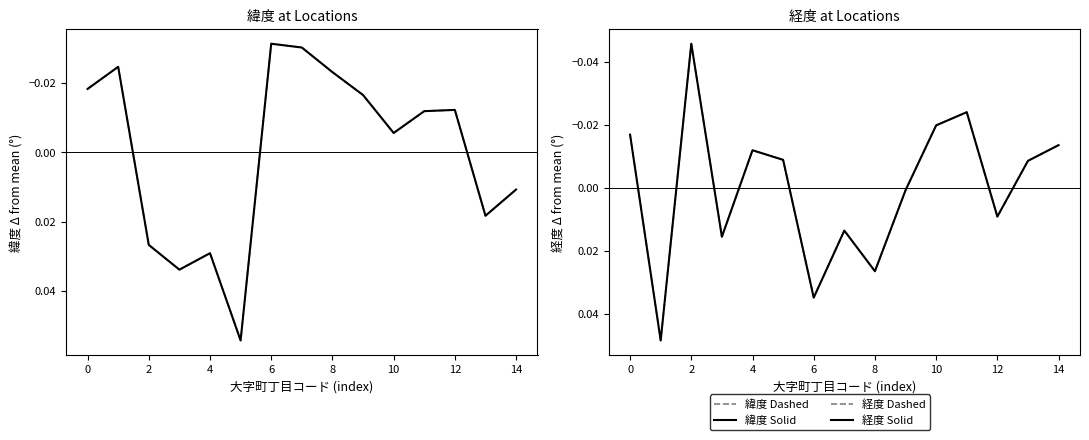

True or false: 緯度 (dashed) has more than 0 points higher than both neighbors.

True